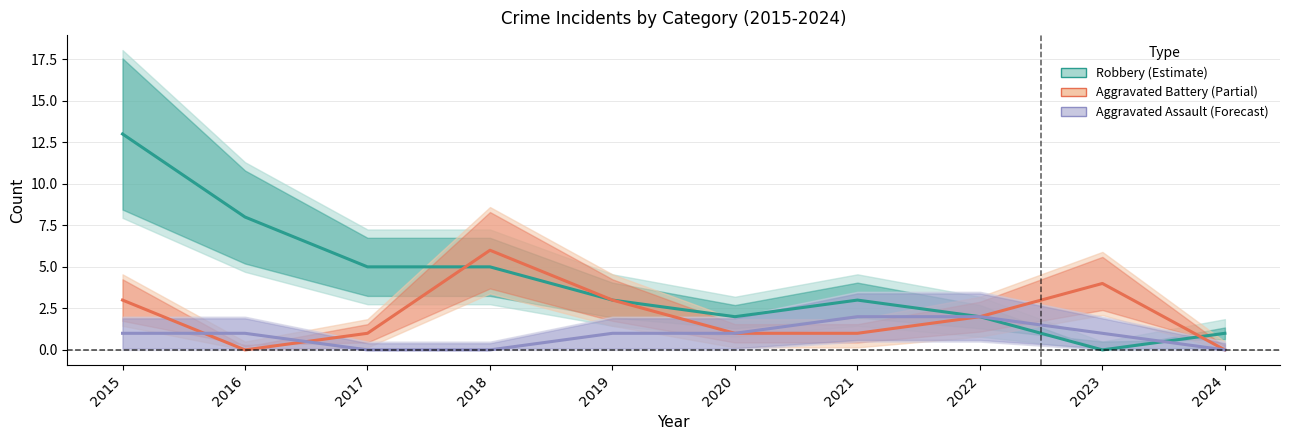

What is the value of the Robbery point at the 7th from the left?

3